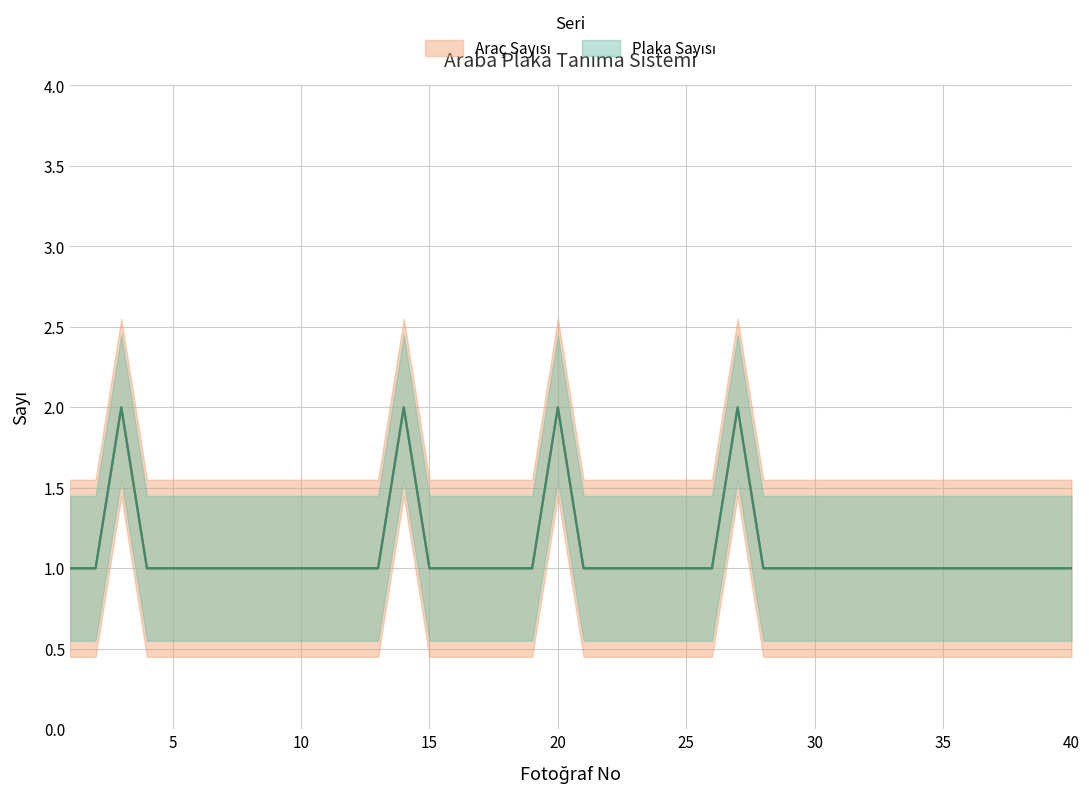

At which category is the sum across all series the highest?

3